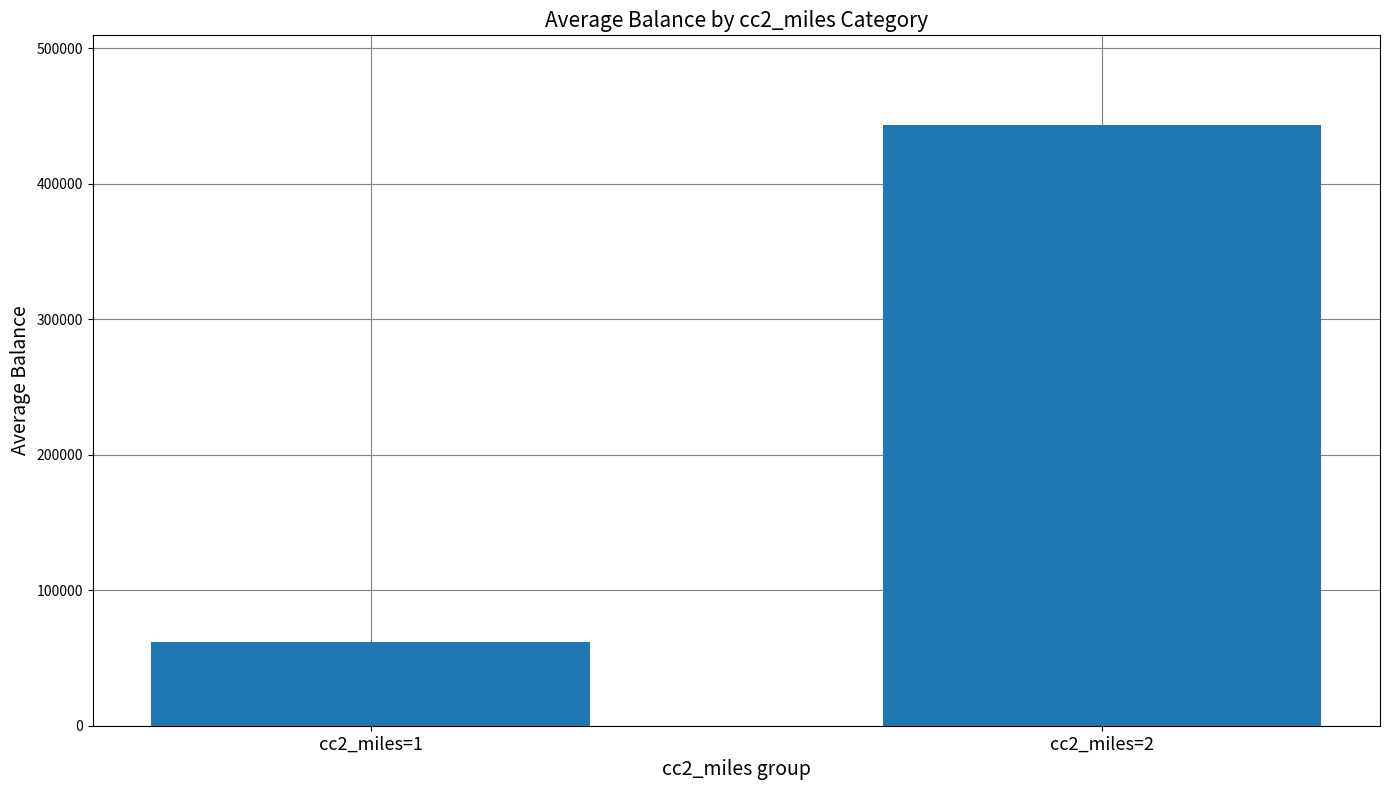

The value at cc2_miles=1 is 61749.6. True or false?

True